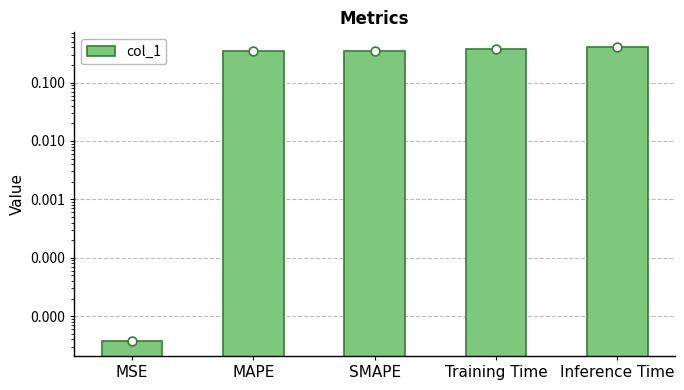

What is the change in value from SMAPE to Inference Time?

+0.1